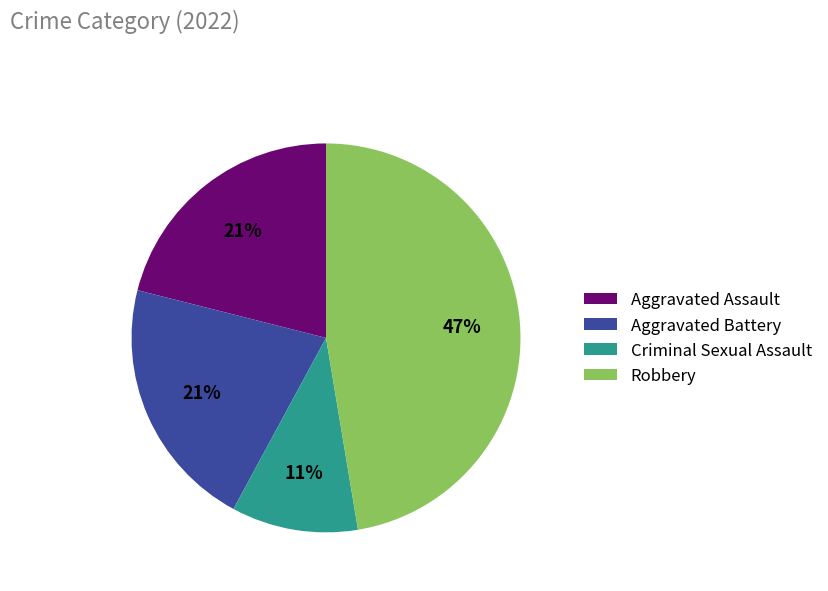

Between Aggravated Assault and Robbery, which is larger?

Robbery